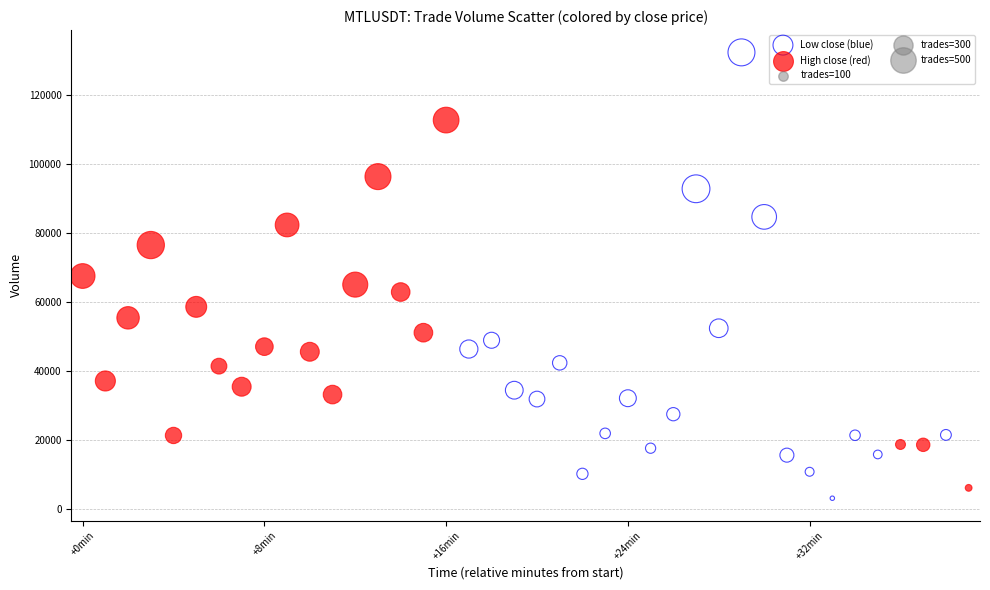

Which series contains the lowest Y value?

Low close (blue)